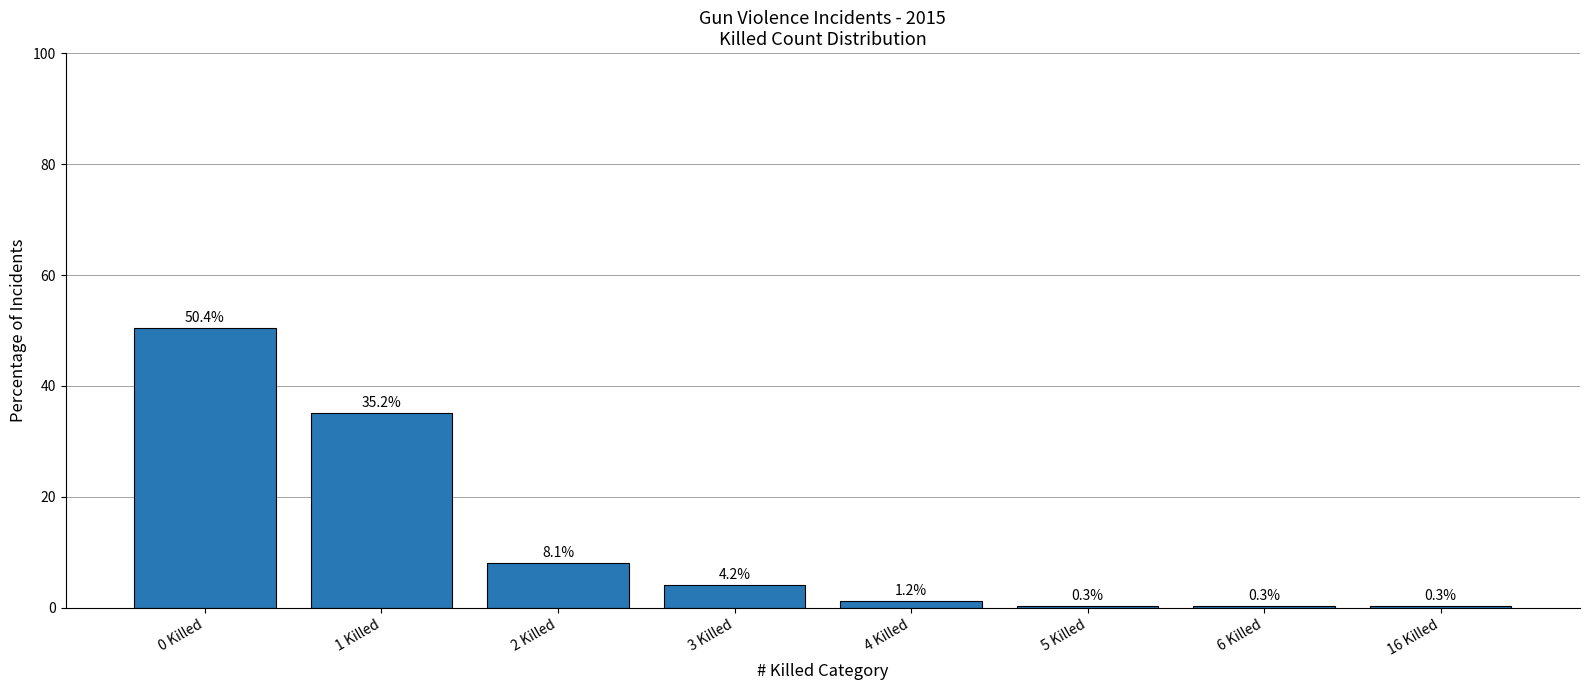

What position from the right is 1 Killed?

7